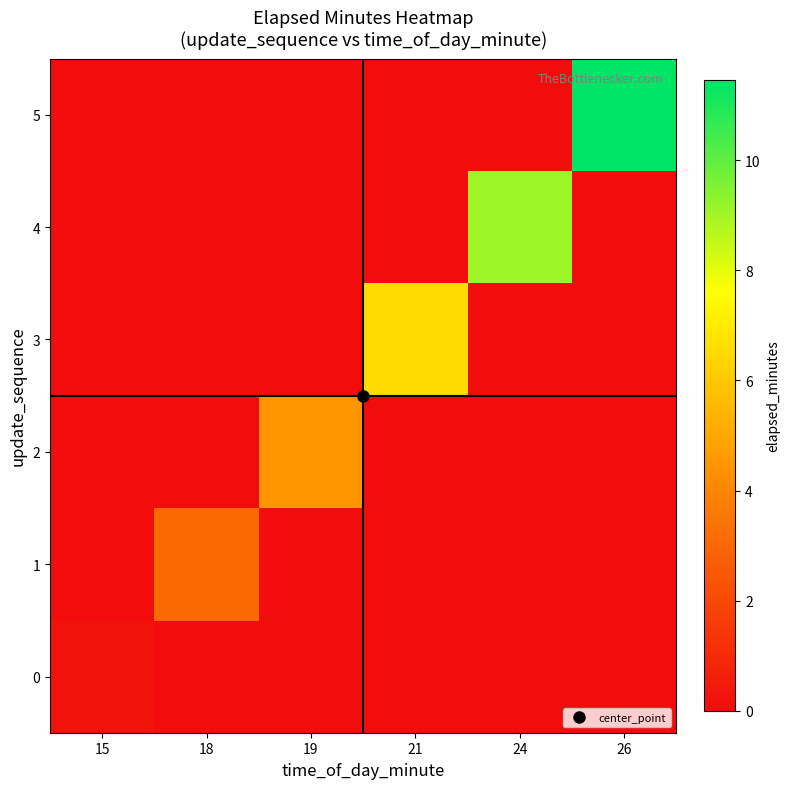

How many categories are shown in the chart?

6